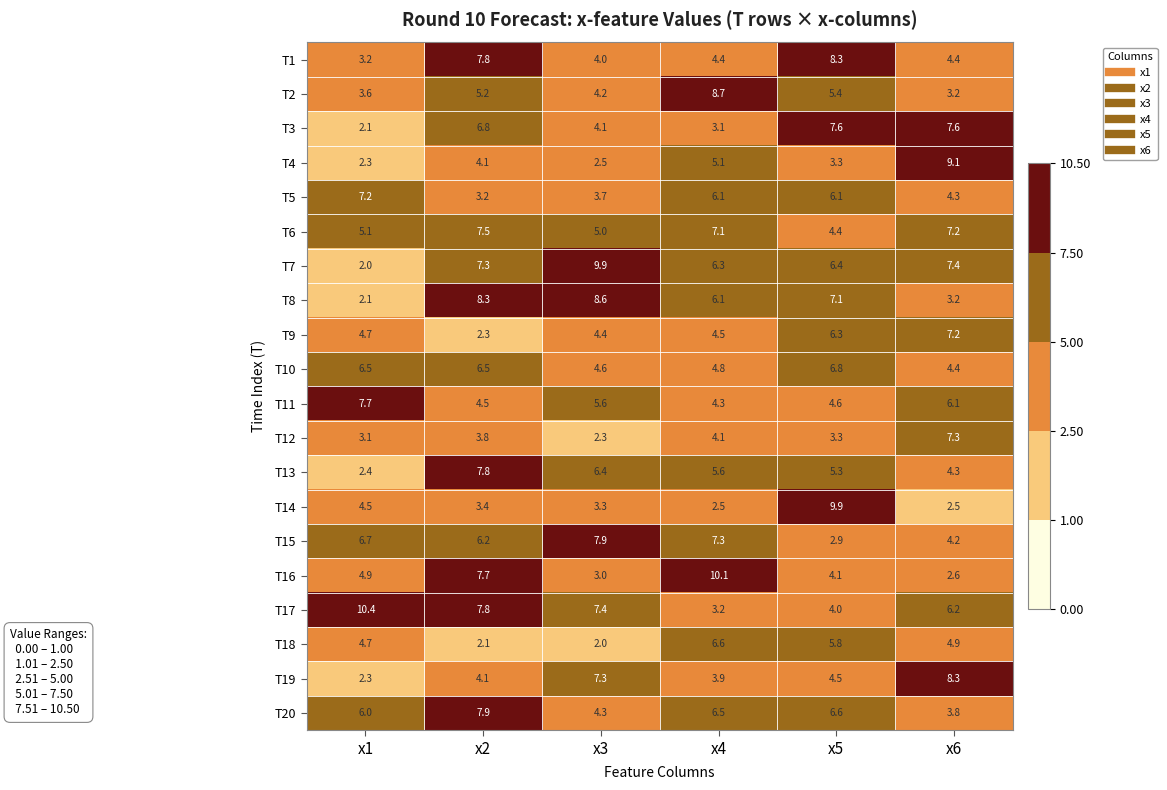

What value does the T7 series have at x3?

9.9